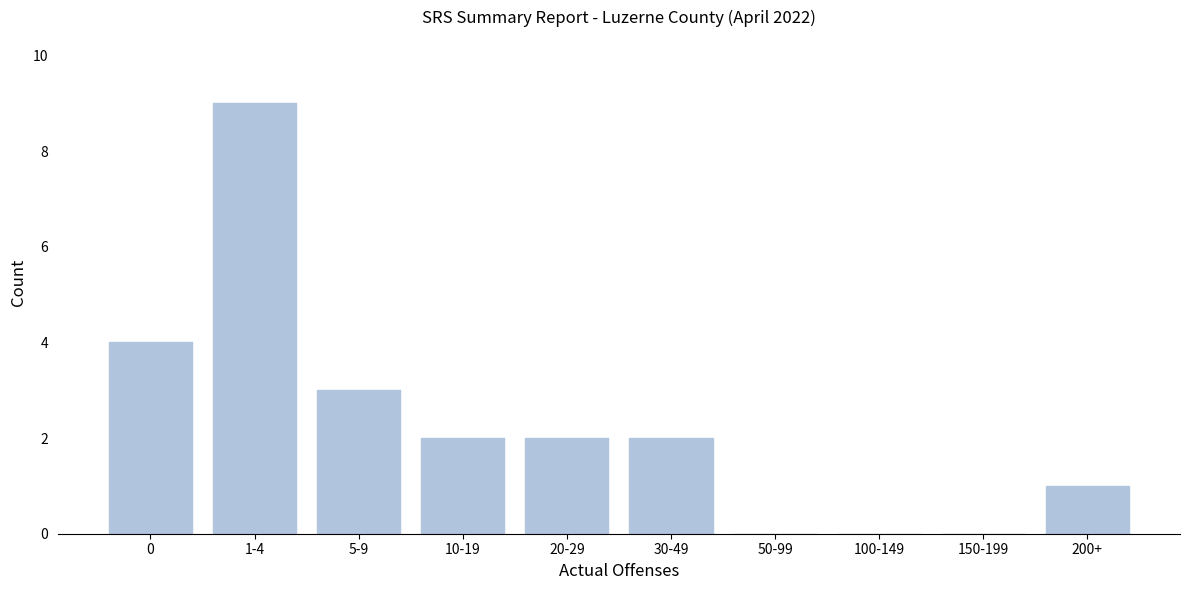

Reading right to left, what are all the values shown in this chart?

200+=1	150-199=0	100-149=0	50-99=0	30-49=2	20-29=2	10-19=2	5-9=3	1-4=9	0=4